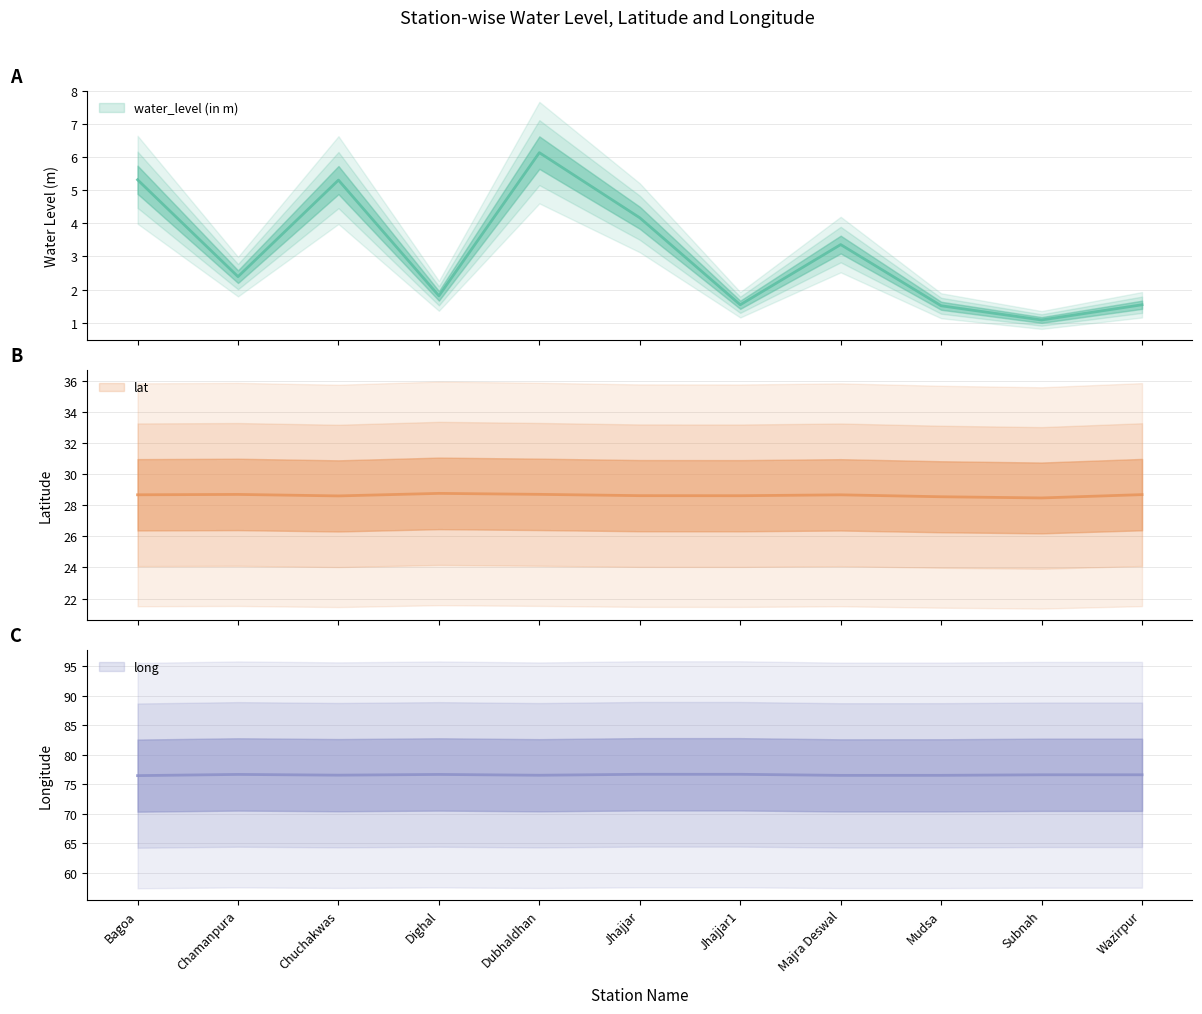

What position from the right is Dighal?

8